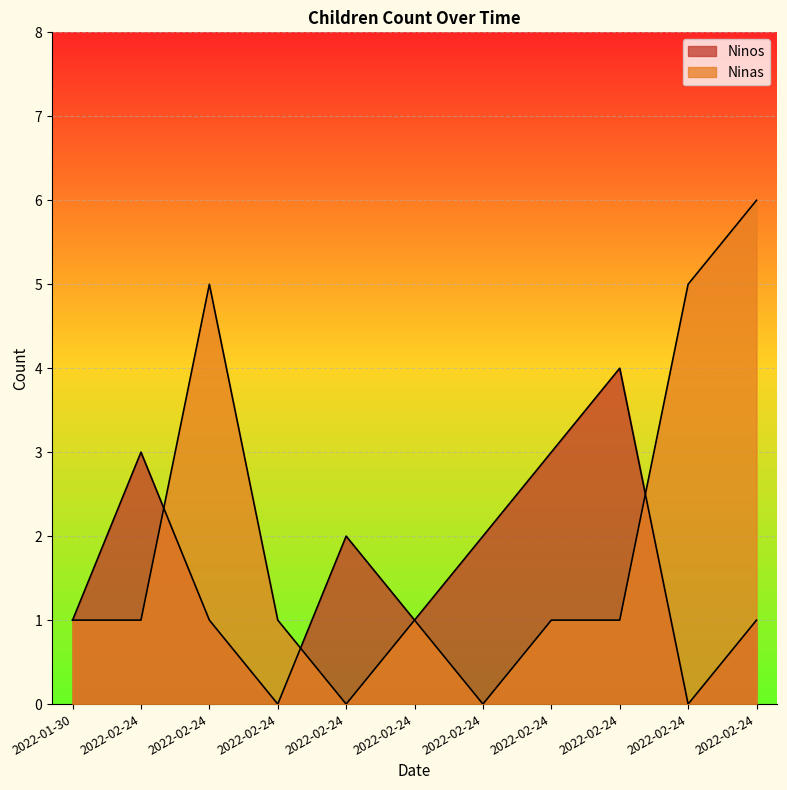

How many lines are shown in the chart?

2